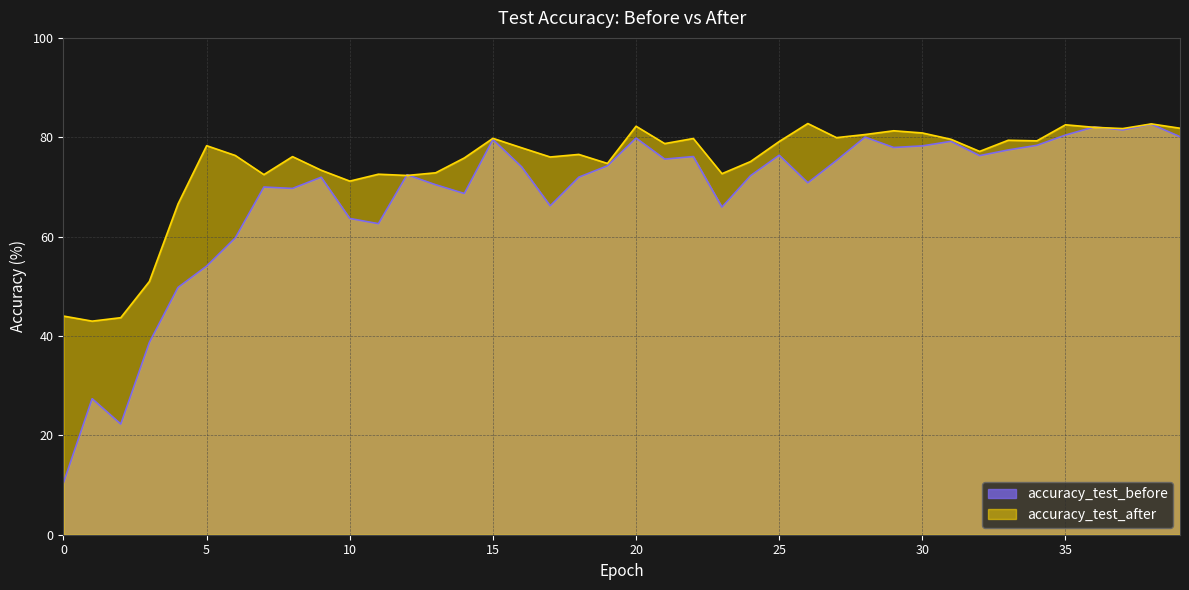

Which series ends up on top after the final intersection of accuracy_test_before and accuracy_test_after?

accuracy_test_after